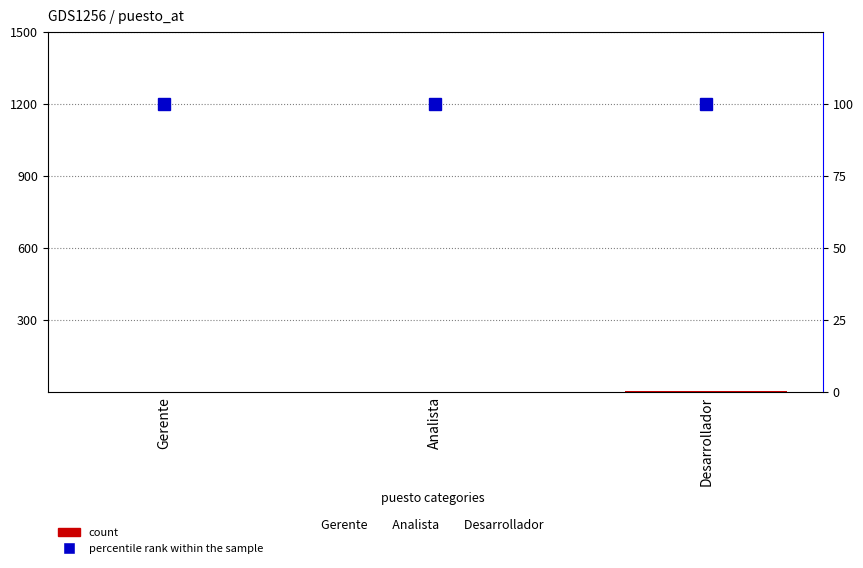

Reading left to right, list all the values displayed in this chart.

count: Gerente=1	Analista=2	Desarrollador=3
percentile rank within the sample: Gerente=100	Analista=100	Desarrollador=100